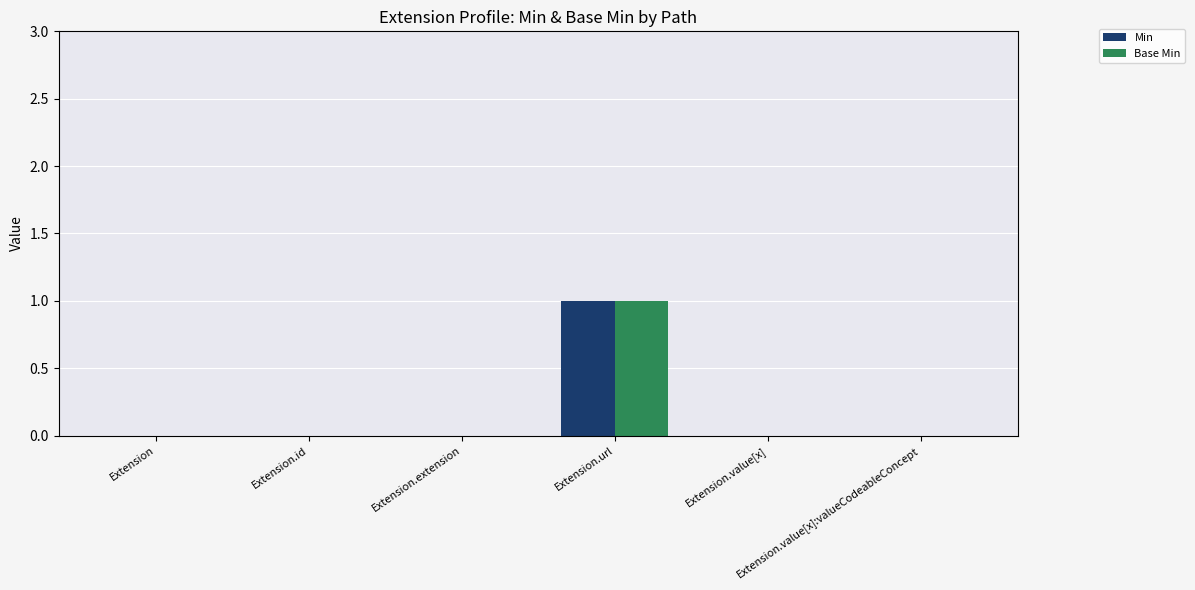

At which category is the sum across all series the highest?

Extension.url